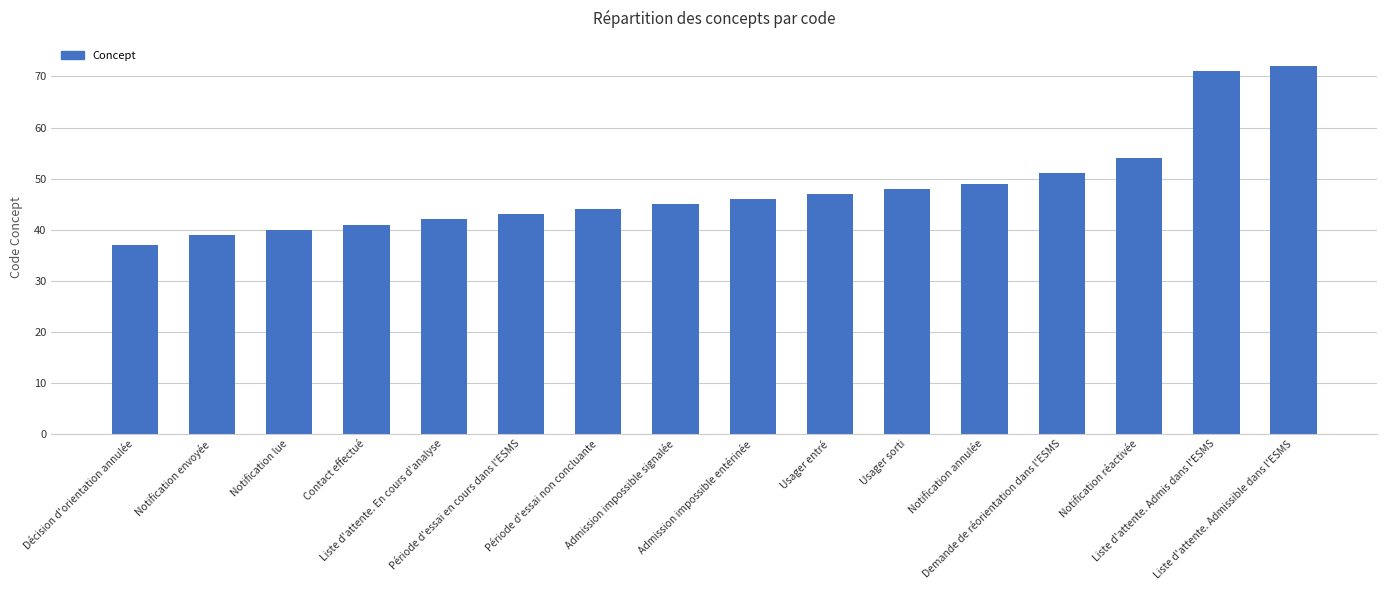

Reading right to left, list all the values displayed in this chart.

72	71	54	51	49	48	47	46	45	44	43	42	41	40	39	37